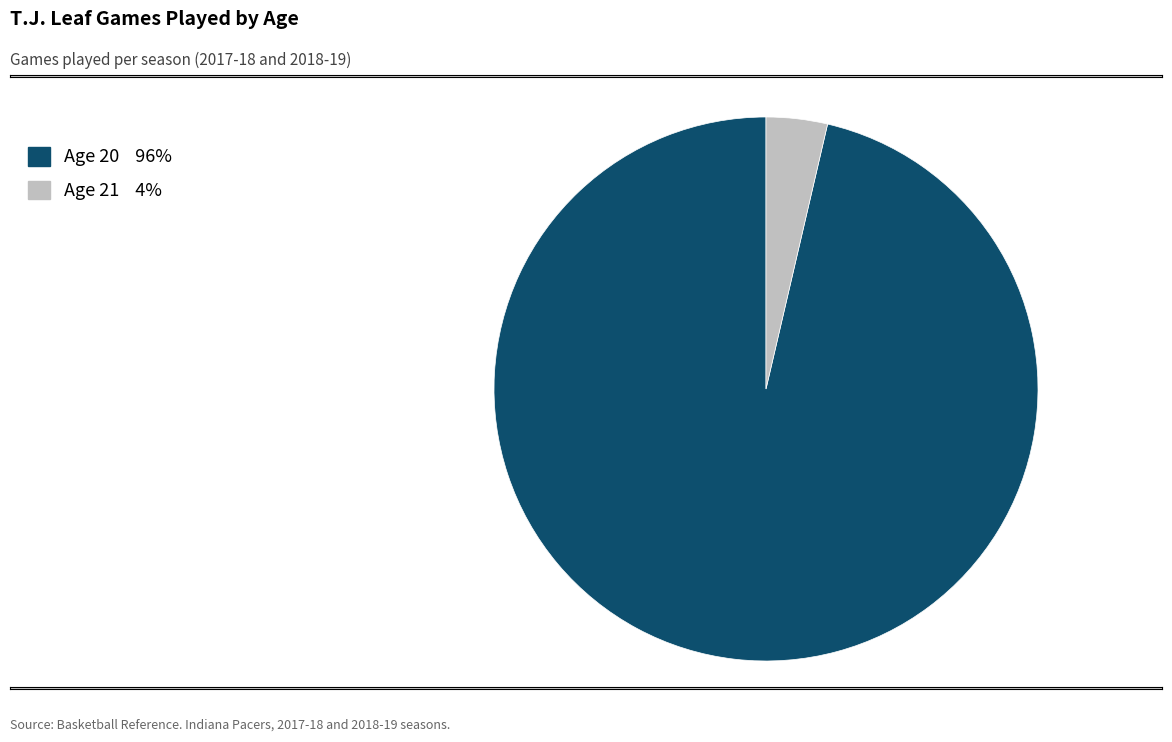

Rank the categories by value from lowest to highest.

Age 21 4%, Age 20 96%